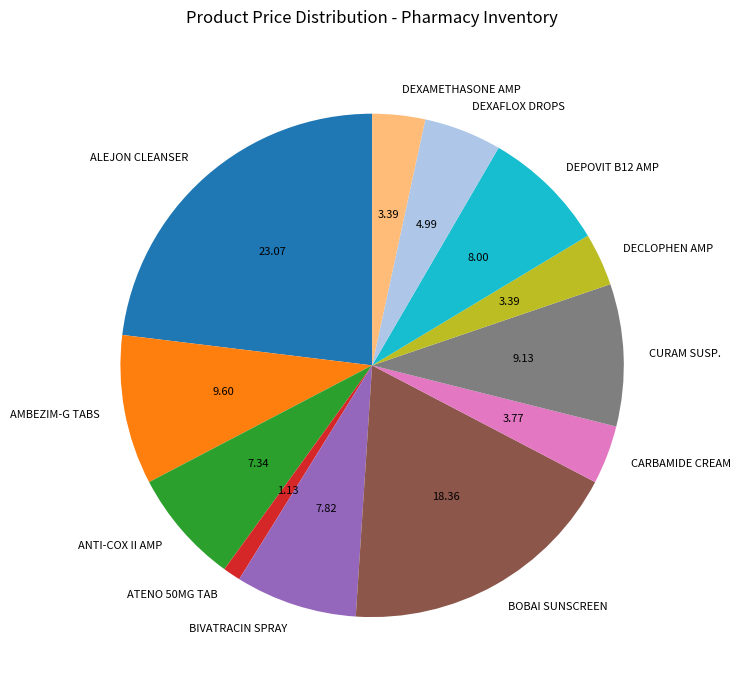

How many slices are in this pie chart?

12